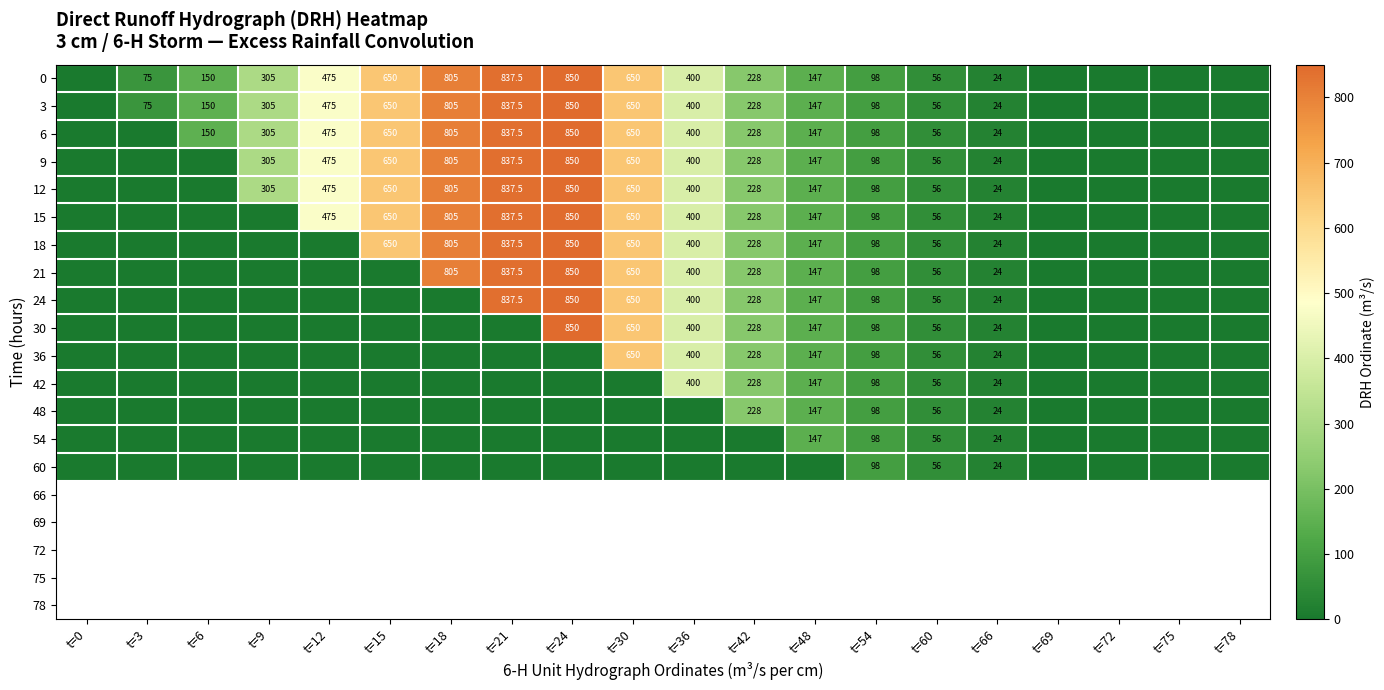

True or false: 42 has a value of 24.0 at t=66.

True